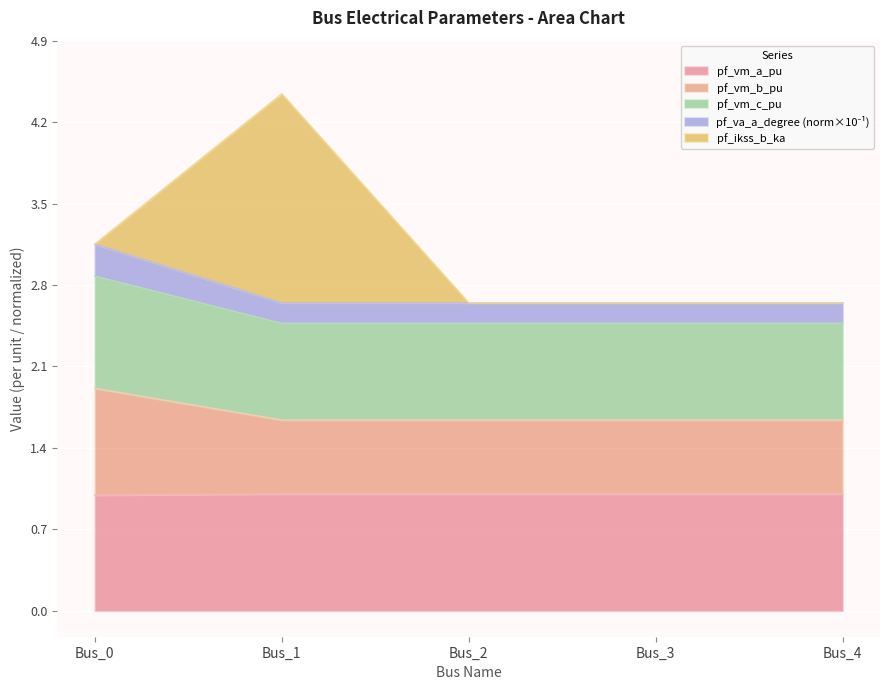

What is the lowest value of the pf_vm_a_pu series?

1.0